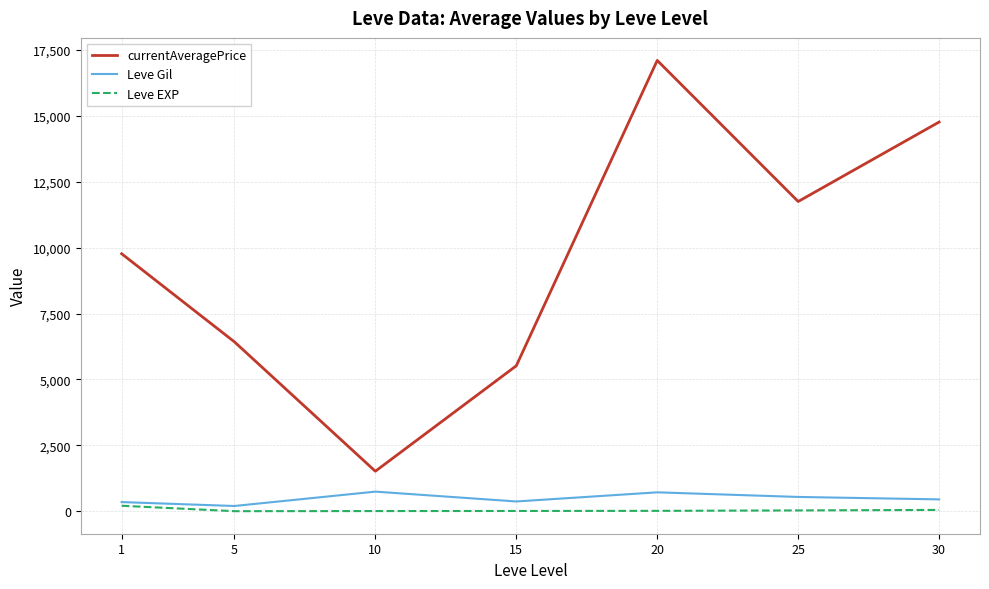

What is the minimum value shown in the chart?

4.8